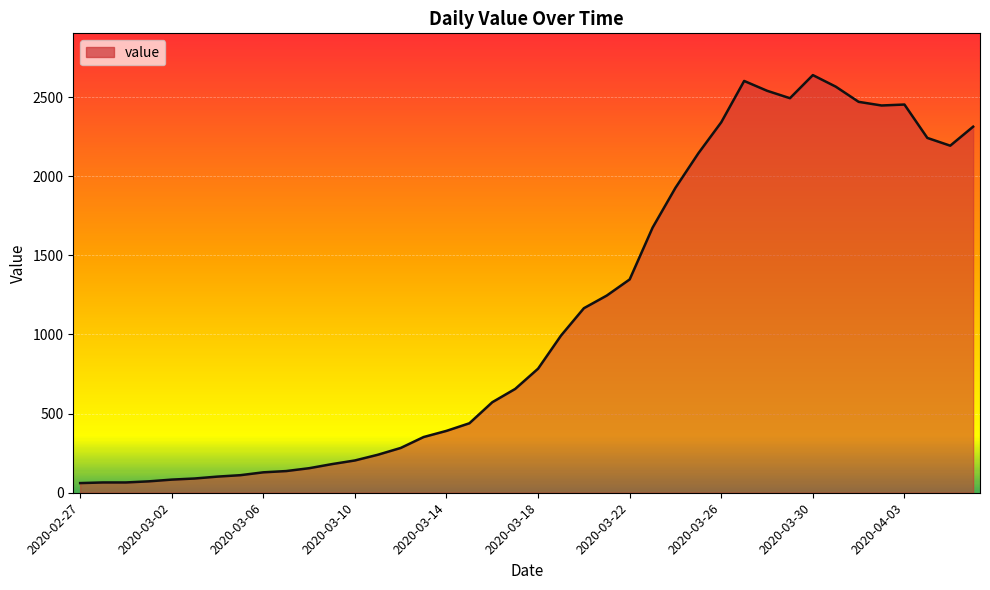

What is the difference between the maximum and minimum values?

2578